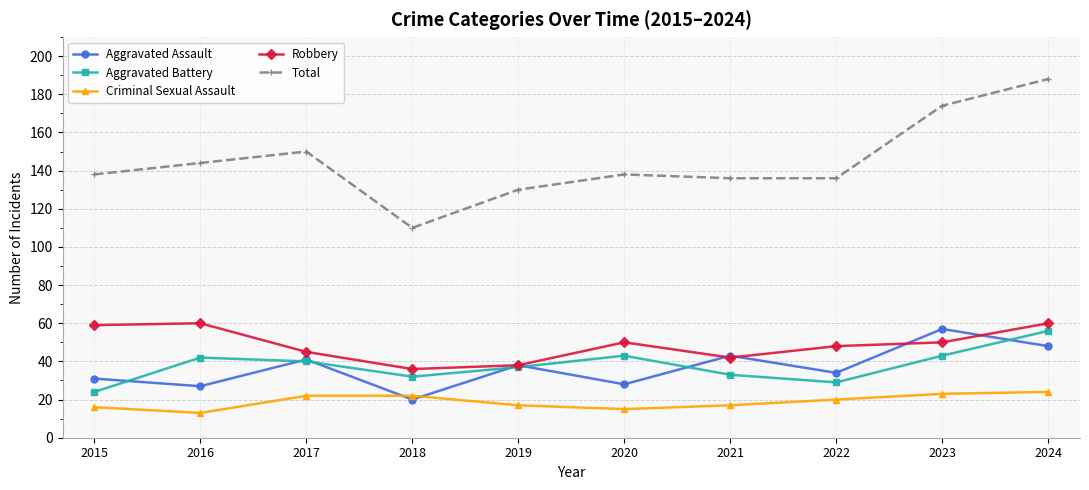

At which label does Total reach its minimum?

2018